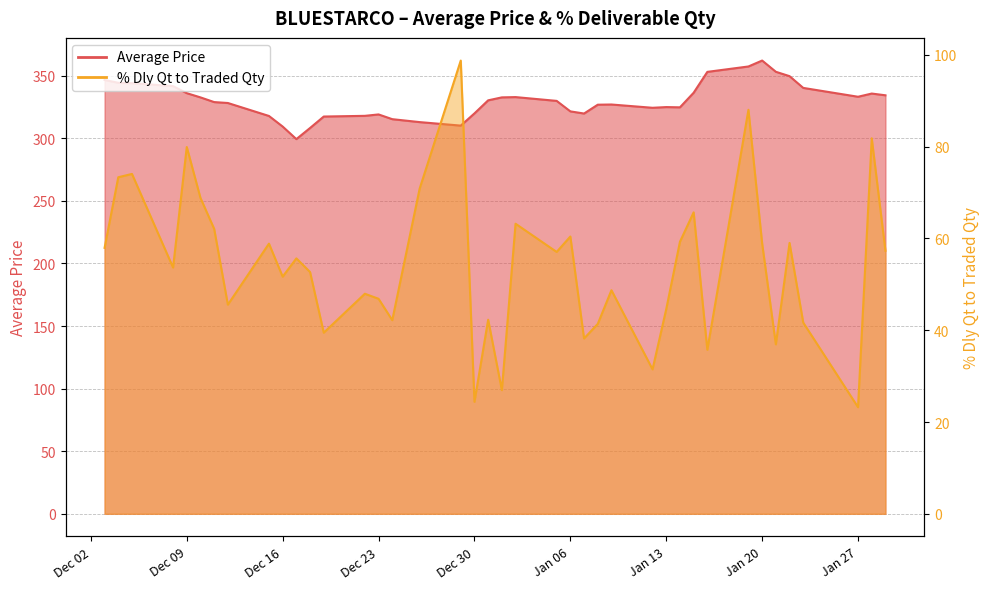

What is the total value across all series at 2015-01-09?

375.7